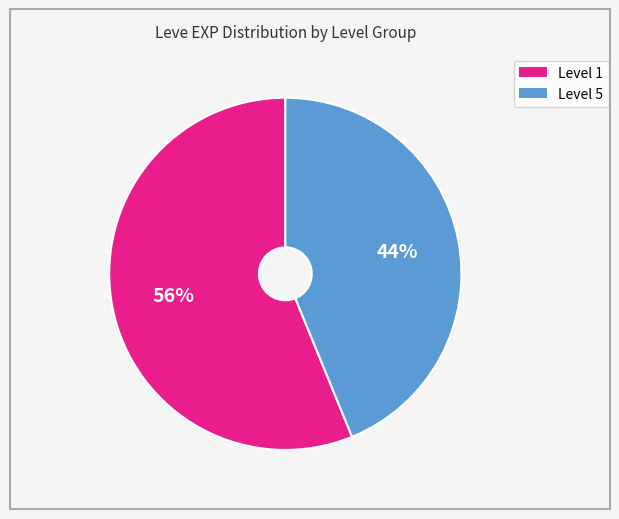

Does any single category account for the majority?

Yes